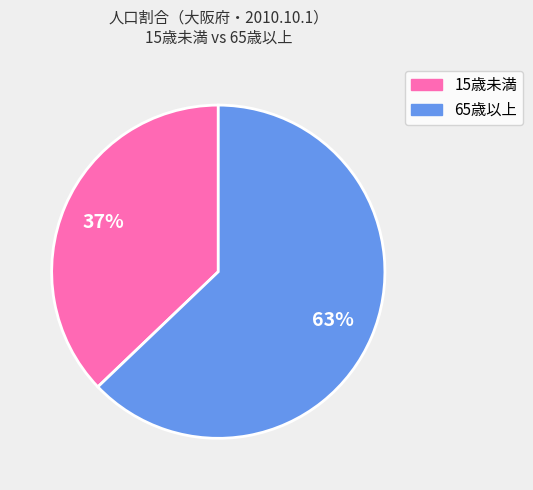

Is there a majority slice in this chart?

Yes